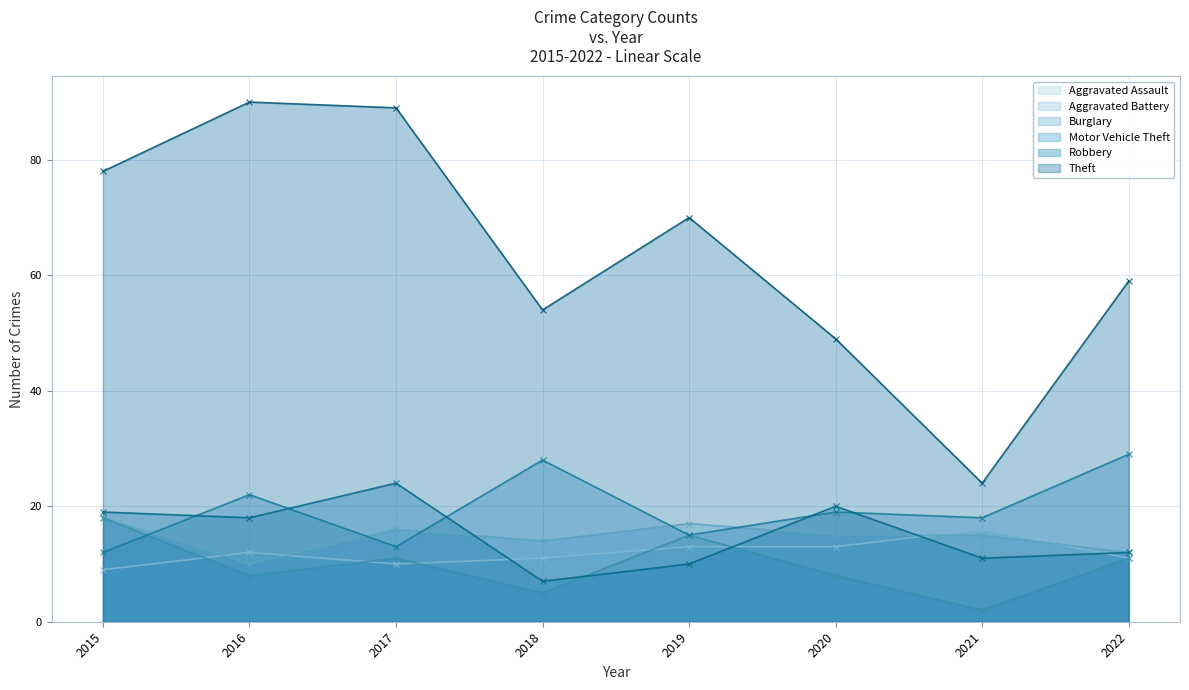

How many values in the Burglary series exceed 11?

2